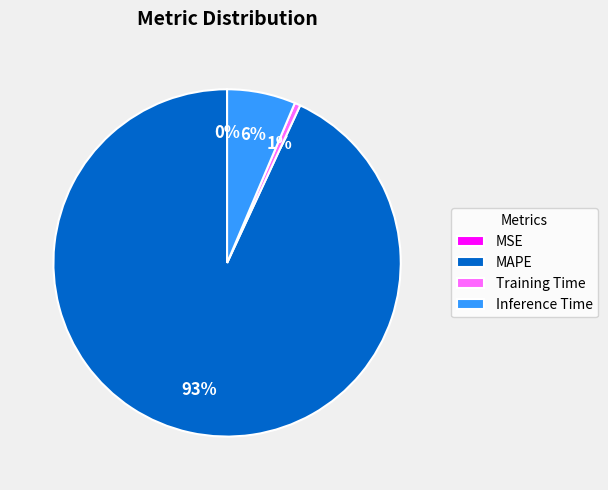

What percentage is the MAPE slice, to the nearest percent?

93%